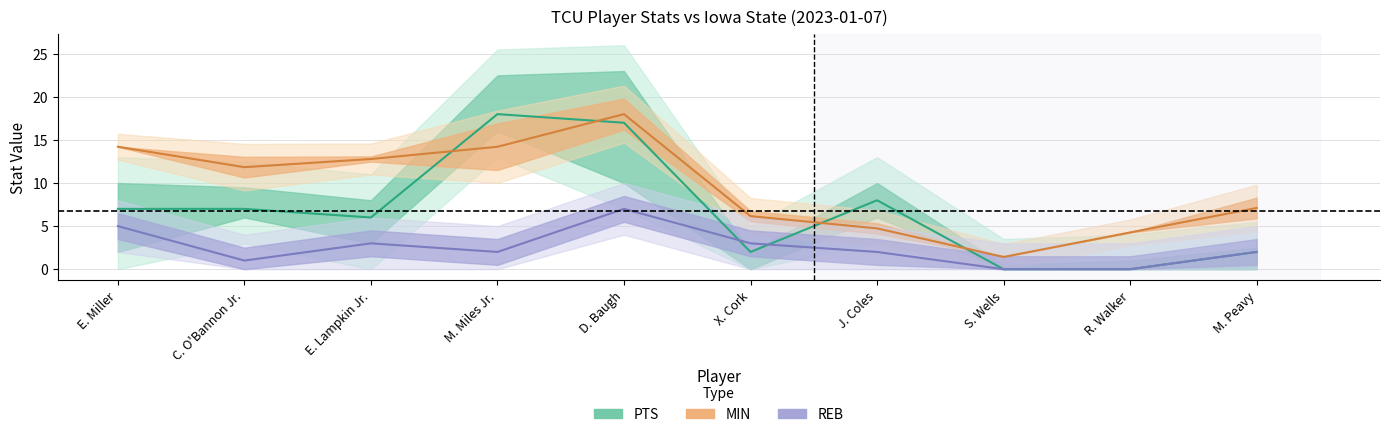

How many series are shown in this chart?

3